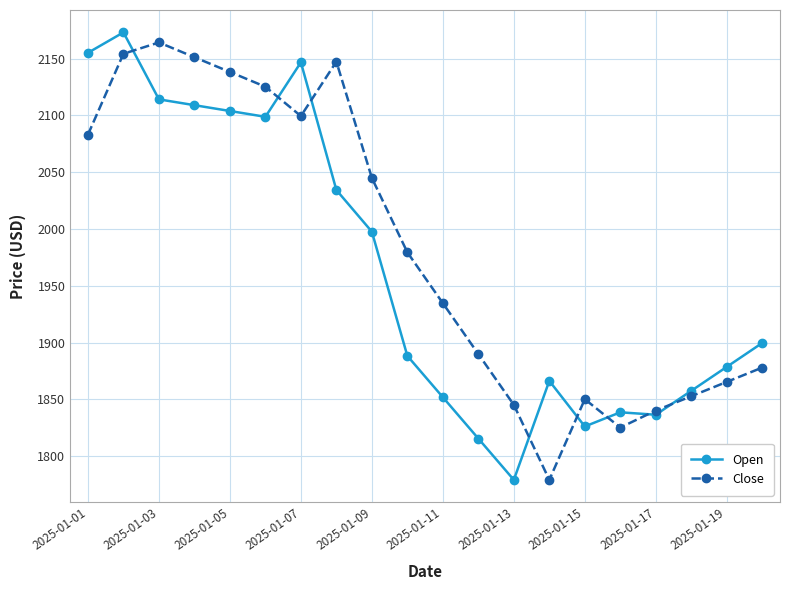

What is the smallest value displayed?

1779.1